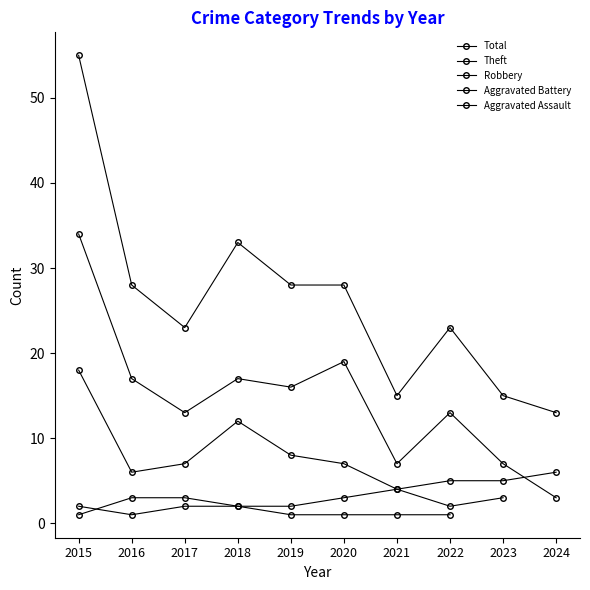

What is the minimum value for Aggravated Battery?

1.0